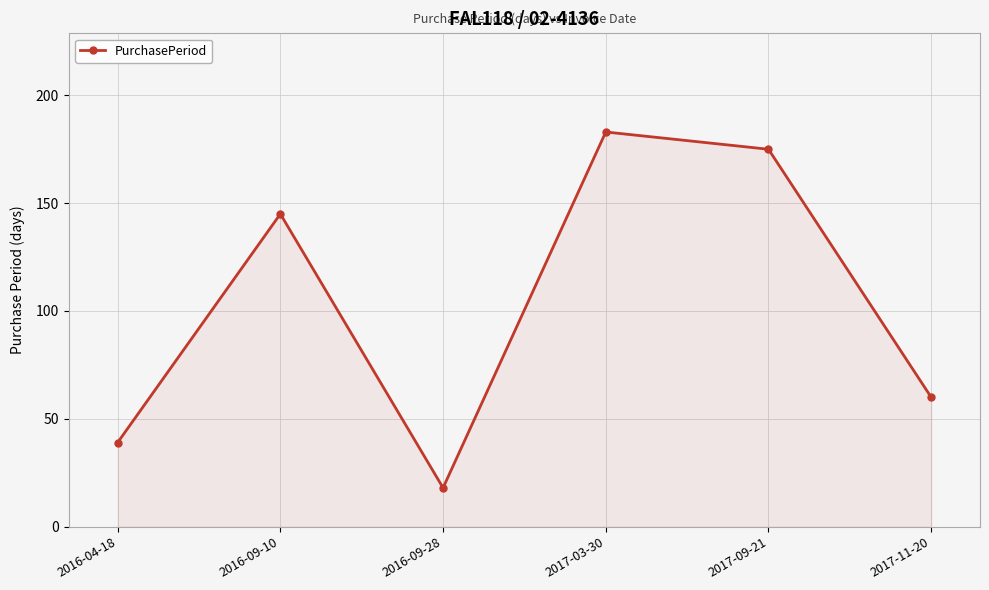

What is the change in value from 2016-04-18 to 2017-09-21?

+136